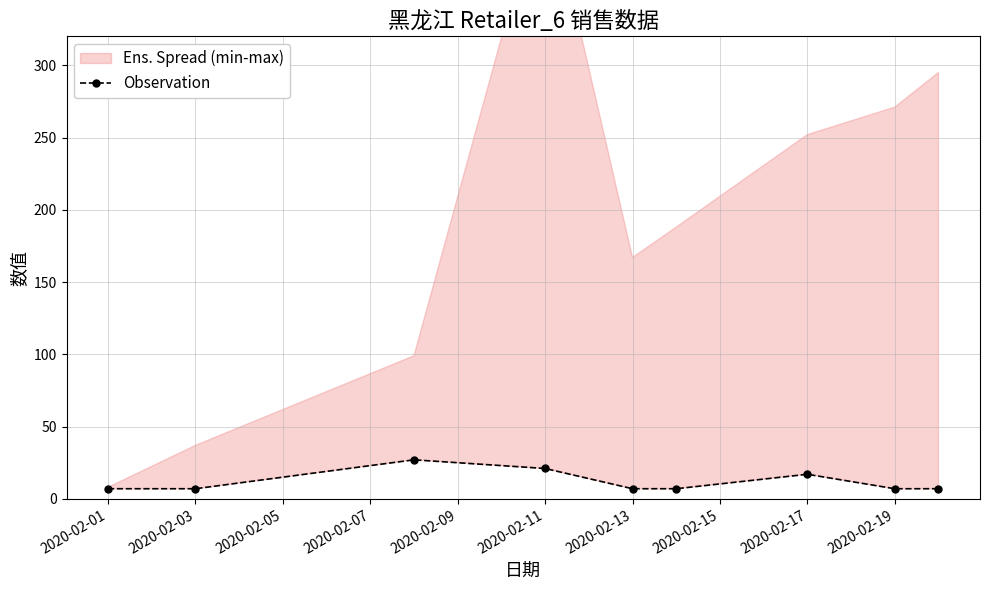

What is the greatest value displayed?

27